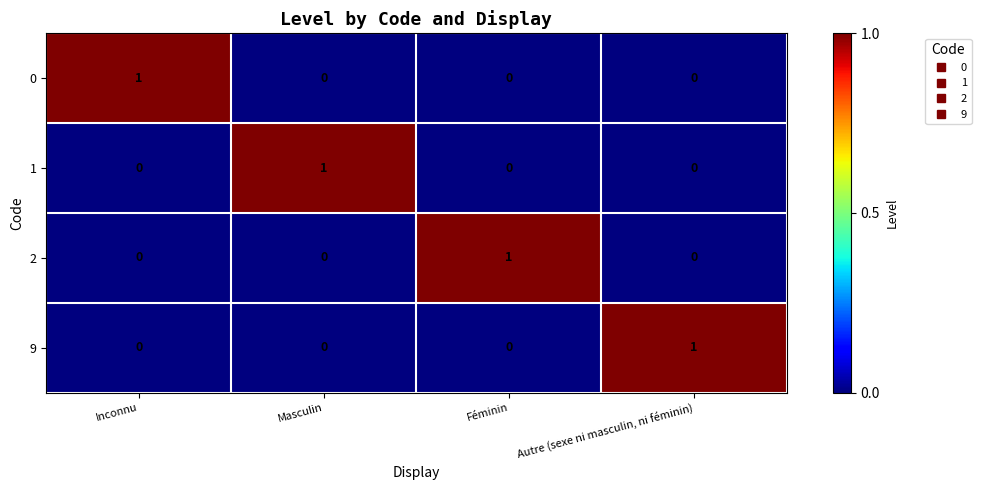

Reading left to right, extract all data points from this chart.

0: Inconnu=1	Masculin=0	Féminin=0	Autre (sexe ni masculin, ni féminin)=0
1: Inconnu=0	Masculin=1	Féminin=0	Autre (sexe ni masculin, ni féminin)=0
2: Inconnu=0	Masculin=0	Féminin=1	Autre (sexe ni masculin, ni féminin)=0
9: Inconnu=0	Masculin=0	Féminin=0	Autre (sexe ni masculin, ni féminin)=1